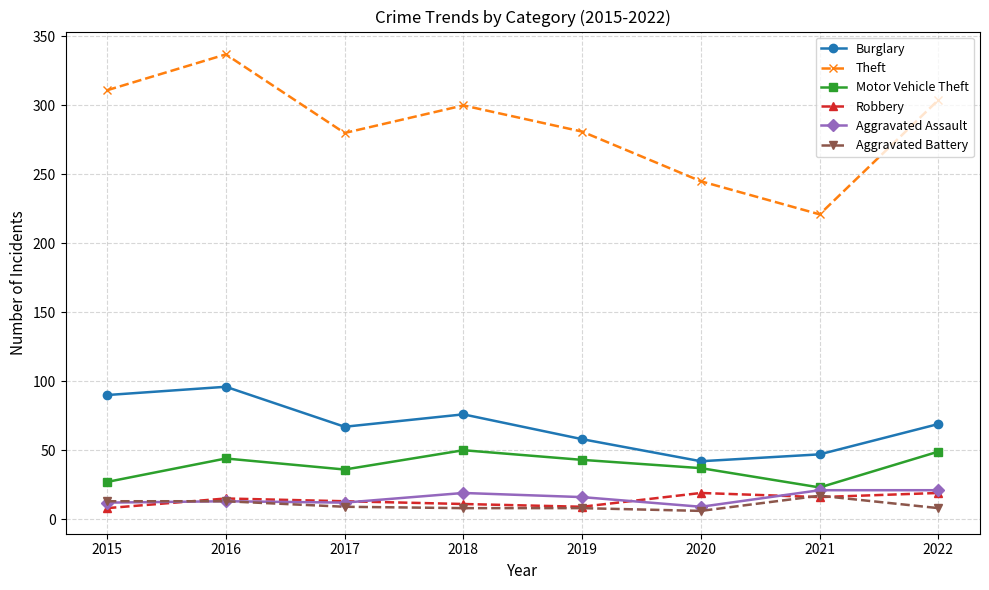

What is the difference between the maximum and second lowest values in the Aggravated Battery series?

9